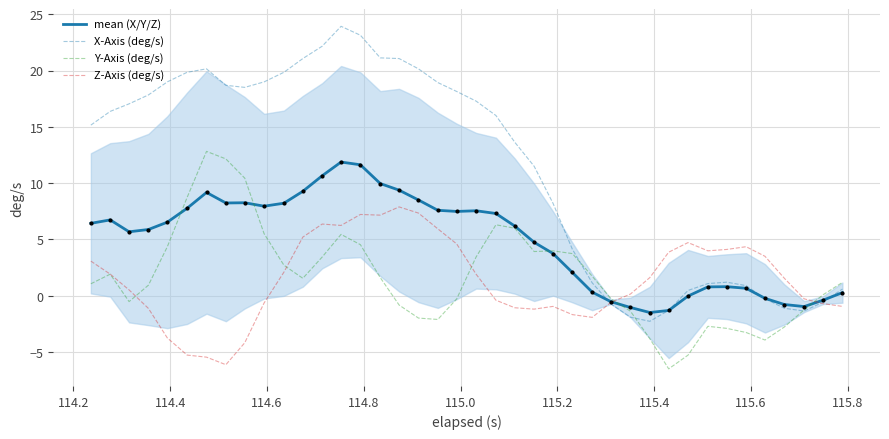

What is the lowest value of the mean (X/Y/Z) series?

-1.5